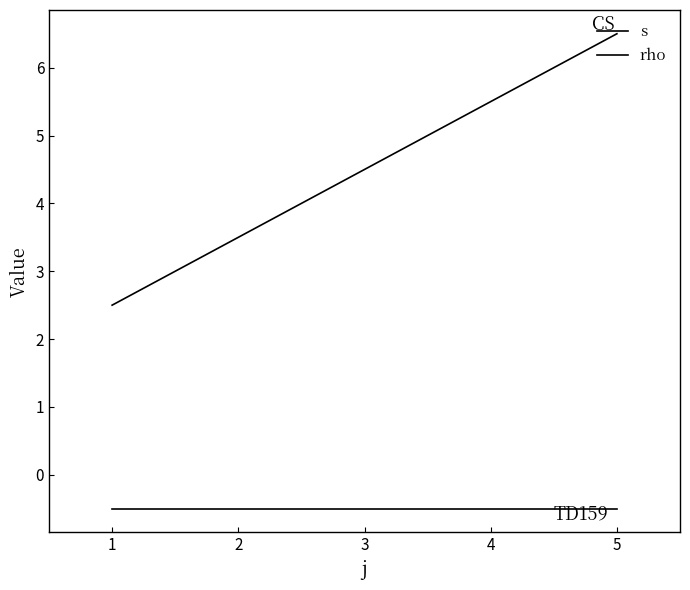

Is this an area chart (filled region under the line)?

No